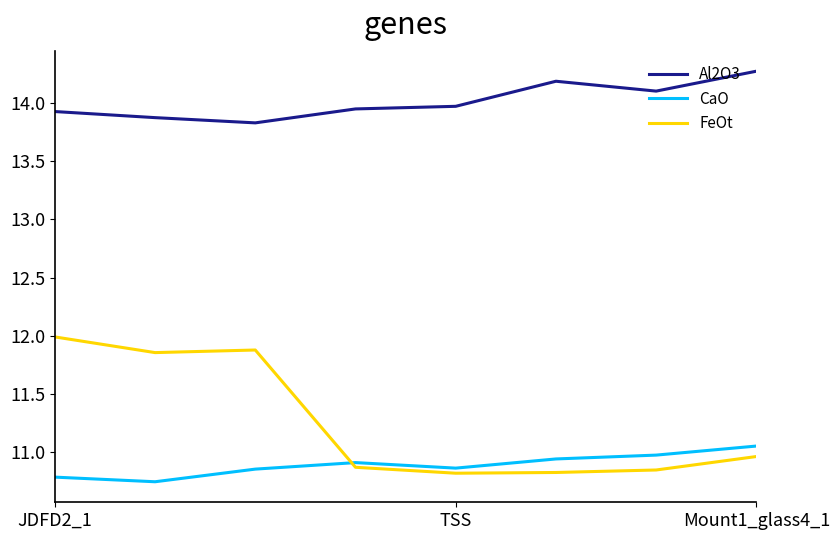

What is the average value of the FeOt series?

11.3